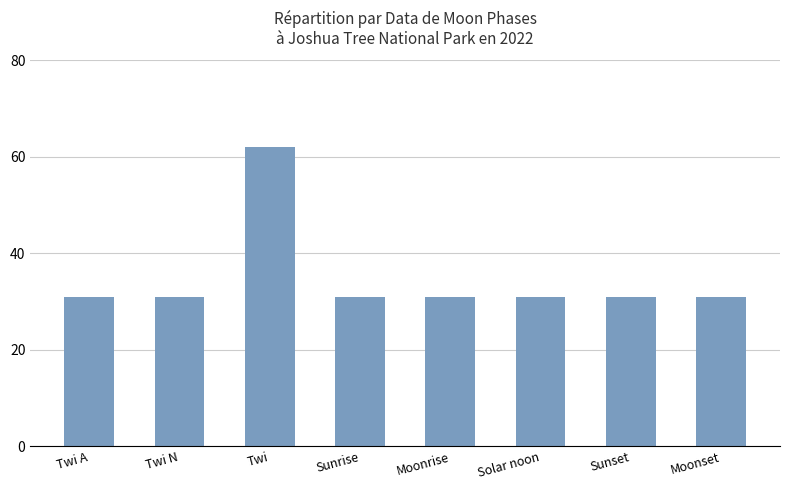

How many series are shown in this chart?

1